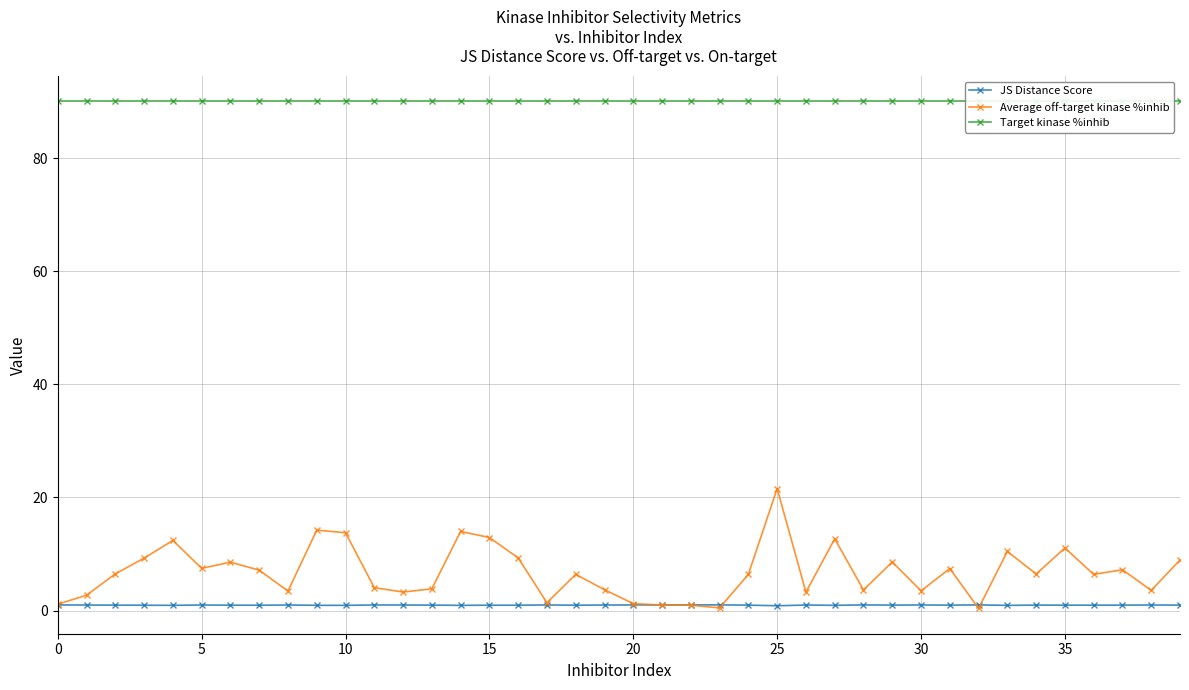

Count the number of categories in the chart.

40